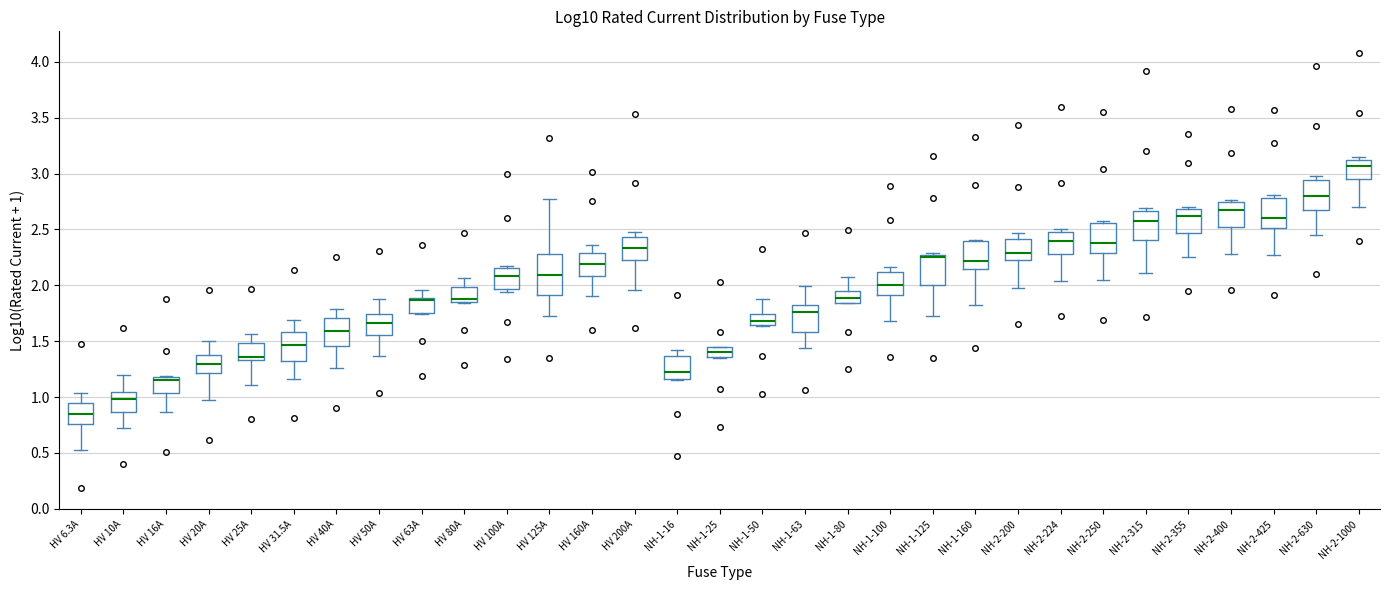

Reading left to right, transcribe this box plot: for each box, give where its median line is, the range the box spans, and where its two whiskers end, as read against the y-axis. The values are not printed on the chart, so give them approximately, as read against the axis.

HV 6.3A: median 0.85, box 0.75 to 0.95, whiskers 0.55 to 1.05
HV 10A: median 1.00, box 0.85 to 1.05, whiskers 0.70 to 1.20
HV 16A: median 1.15, box 1.05 to 1.20, whiskers 0.85 to 1.20
HV 20A: median 1.30, box 1.20 to 1.40, whiskers 0.95 to 1.50
HV 25A: median 1.35 (just above the box's lower edge), box 1.35 to 1.50, whiskers 1.10 to 1.55
HV 31.5A: median 1.45, box 1.35 to 1.60, whiskers 1.15 to 1.70
HV 40A: median 1.60, box 1.45 to 1.70, whiskers 1.25 to 1.80
HV 50A: median 1.65, box 1.55 to 1.75, whiskers 1.35 to 1.90
HV 63A: median 1.85, box 1.75 to 1.90, whiskers 1.75 to 1.95
HV 80A: median 1.90, box 1.85 to 2.00, whiskers 1.85 to 2.05
HV 100A: median 2.10, box 1.95 to 2.15, whiskers 1.95 (just below the box's lower edge) to 2.15 (just above the box's upper edge)
HV 125A: median 2.10, box 1.90 to 2.30, whiskers 1.70 to 2.80
HV 160A: median 2.20, box 2.10 to 2.30, whiskers 1.90 to 2.35
HV 200A: median 2.35, box 2.25 to 2.45, whiskers 1.95 to 2.45 (just above the box's upper edge)
NH-1-16: median 1.25, box 1.15 to 1.35, whiskers 1.15 to 1.40
NH-1-25: median 1.40, box 1.35 to 1.45, whiskers 1.35 to 1.45
NH-1-50: median 1.70, box 1.65 to 1.75, whiskers 1.65 to 1.90
NH-1-63: median 1.75, box 1.60 to 1.85, whiskers 1.45 to 2.00
NH-1-80: median 1.90, box 1.85 to 1.95, whiskers 1.85 to 2.05
NH-1-100: median 2.00, box 1.90 to 2.10, whiskers 1.70 to 2.15
NH-1-125: median 2.25 (just below the box's upper edge), box 2.00 to 2.25, whiskers 1.70 to 2.30
NH-1-160: median 2.20, box 2.15 to 2.40, whiskers 1.80 to 2.40
NH-2-200: median 2.30, box 2.25 to 2.40, whiskers 2.00 to 2.45
NH-2-224: median 2.40, box 2.30 to 2.50, whiskers 2.05 to 2.50 (just above the box's upper edge)
NH-2-250: median 2.40, box 2.30 to 2.55, whiskers 2.05 to 2.60
NH-2-315: median 2.55, box 2.40 to 2.65, whiskers 2.10 to 2.70
NH-2-355: median 2.60, box 2.45 to 2.70, whiskers 2.25 to 2.70 (just above the box's upper edge)
NH-2-400: median 2.70, box 2.50 to 2.75, whiskers 2.30 to 2.75 (just above the box's upper edge)
NH-2-425: median 2.60, box 2.50 to 2.80, whiskers 2.25 to 2.80 (just above the box's upper edge)
NH-2-630: median 2.80, box 2.70 to 2.95, whiskers 2.45 to 3.00
NH-2-1000: median 3.05, box 2.95 to 3.10, whiskers 2.70 to 3.15